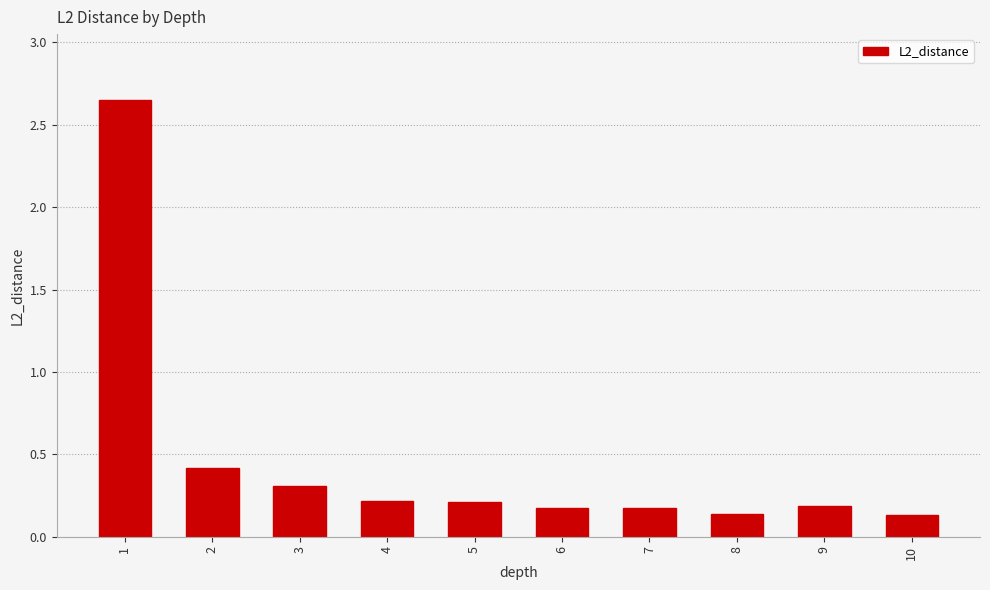

What is the value of the 9th bar from the left?

0.2